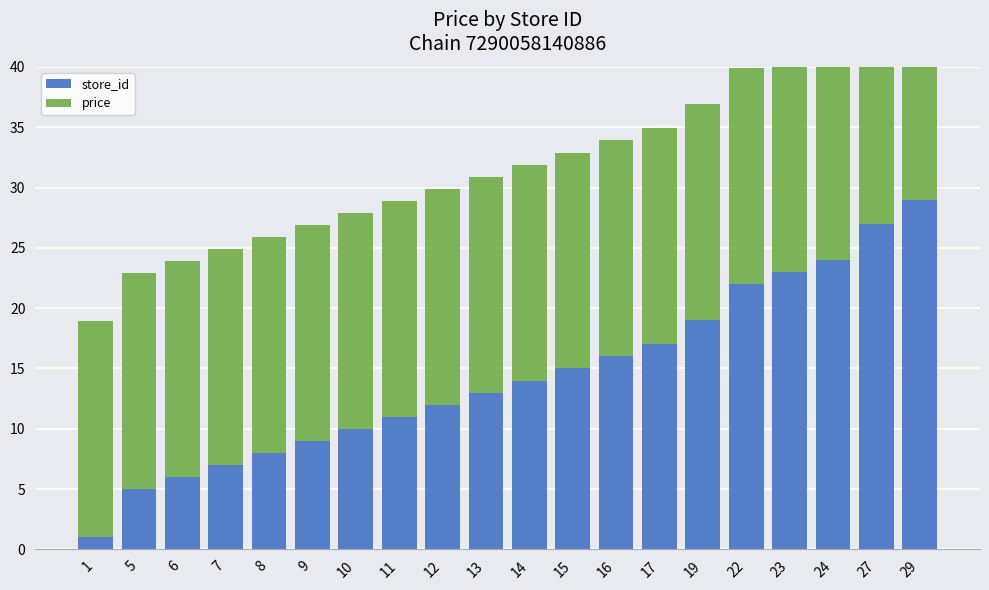

What is the minimum value for store_id?

1.0